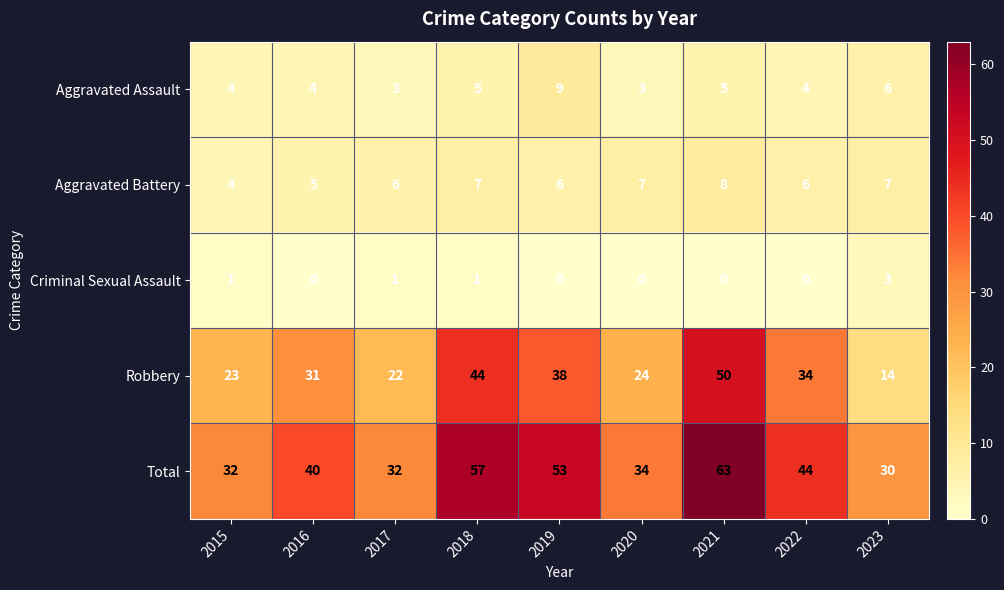

Which series has the widest spread of values?

Robbery